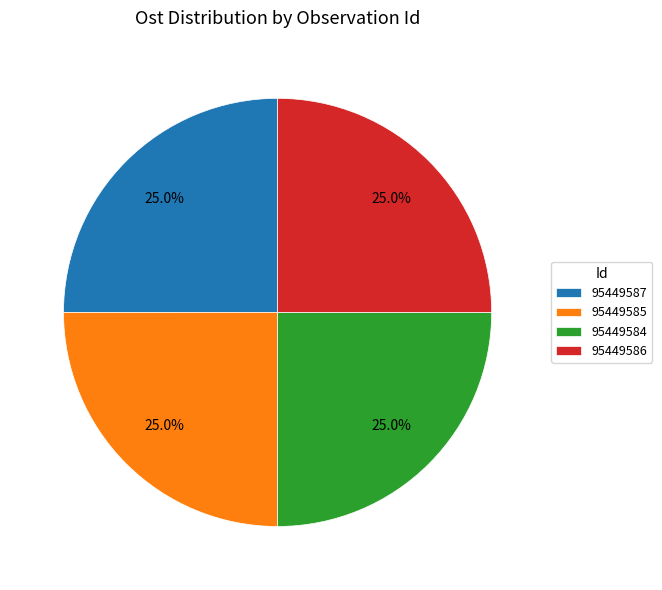

How many segments does this pie chart have?

4